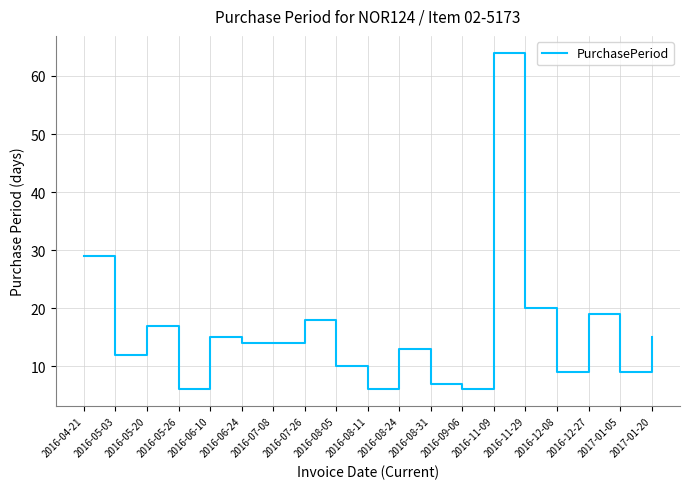

Reading left to right, what are all the values shown in this chart?

2016-04-21=29	2016-05-03=12	2016-05-20=17	2016-05-26=6	2016-06-10=15	2016-06-24=14	2016-07-08=14	2016-07-26=18	2016-08-05=10	2016-08-11=6	2016-08-24=13	2016-08-31=7	2016-09-06=6	2016-11-09=64	2016-11-29=20	2016-12-08=9	2016-12-27=19	2017-01-05=9	2017-01-20=15